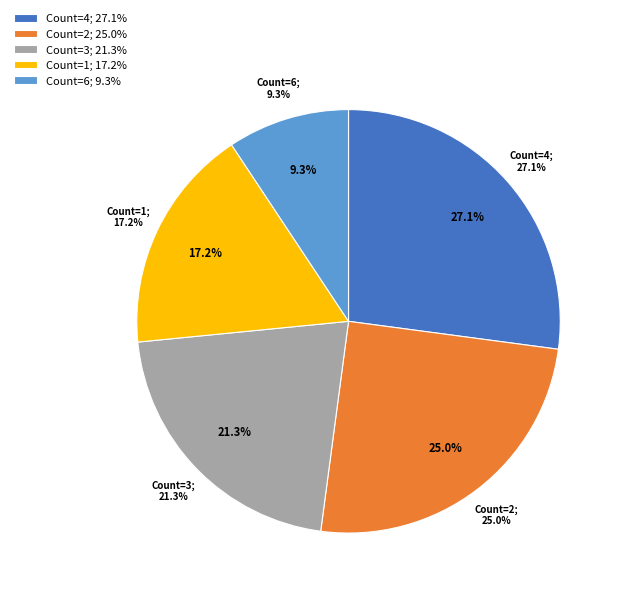

What percentage is the 6 slice, to the nearest percent?

9%